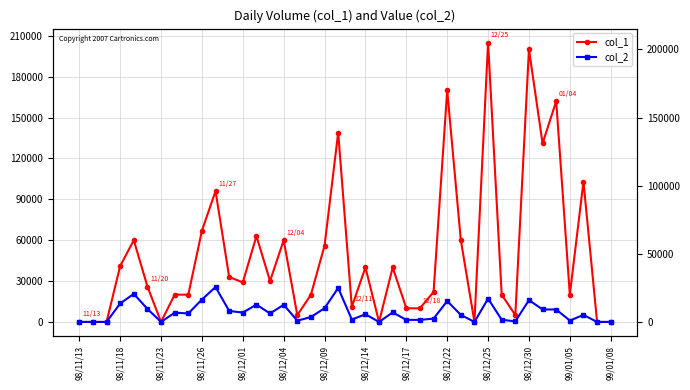

What is the average value of the col_2 series?

7113